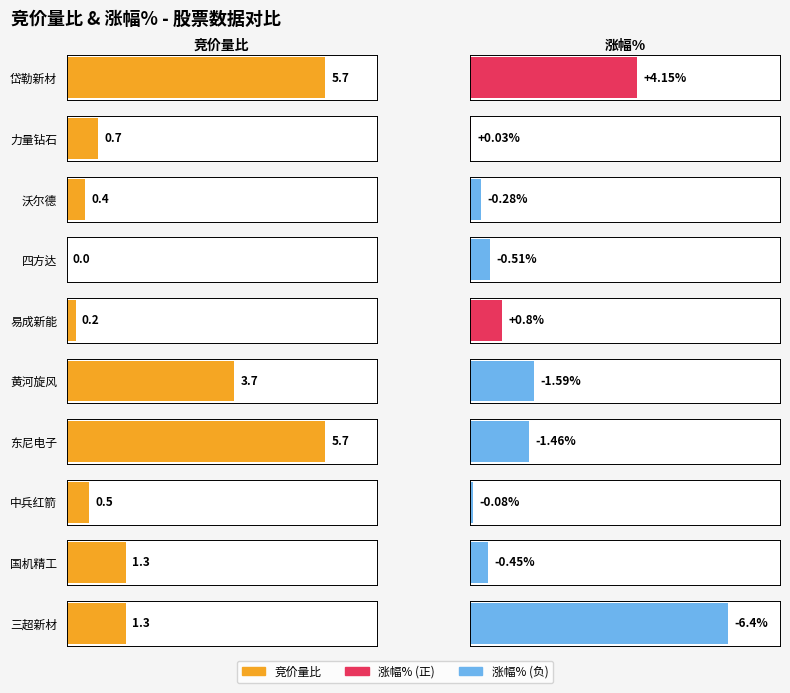

At 黄河旋风, list the series in order from smallest to largest.

涨幅%, 竞价量比